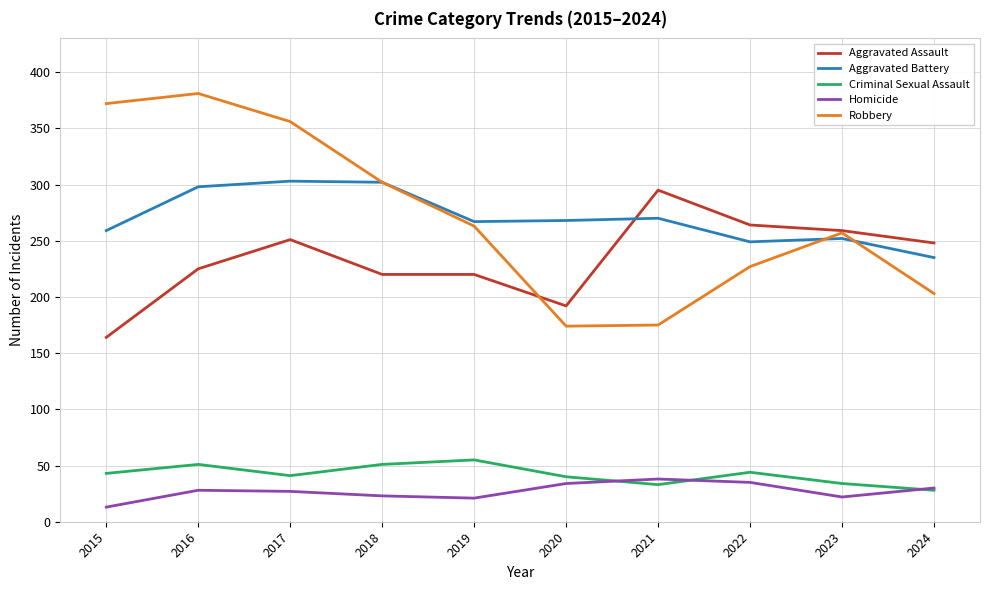

Rank the series at 2017 from lowest to highest value.

Homicide, Criminal Sexual Assault, Aggravated Assault, Aggravated Battery, Robbery